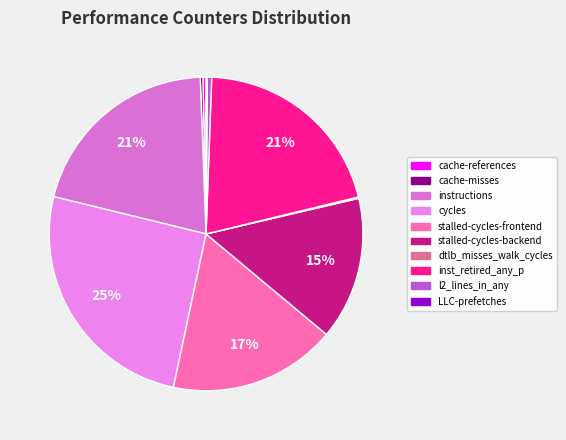

Is the sum of stalled-cycles-backend and cache-misses greater than half?

No